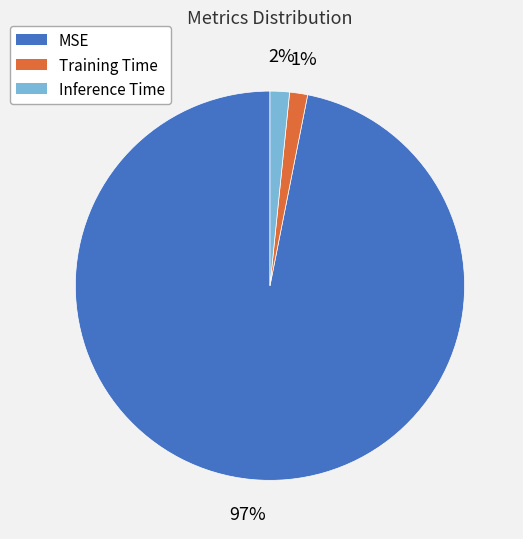

To the nearest percent, what is the average slice percentage?

33%